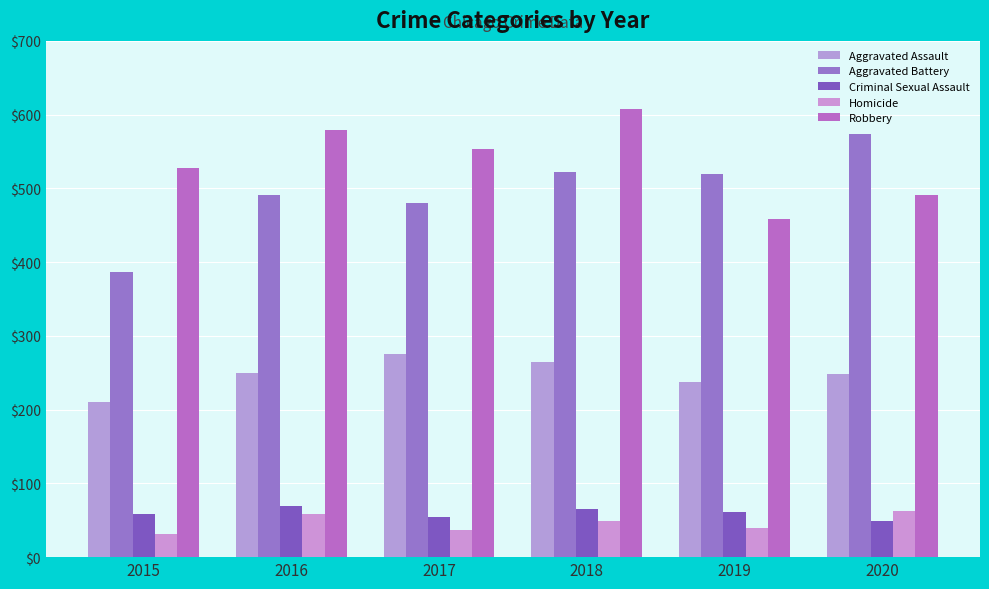

What is the approximate value of Criminal Sexual Assault at 2018, to the nearest 5?

65